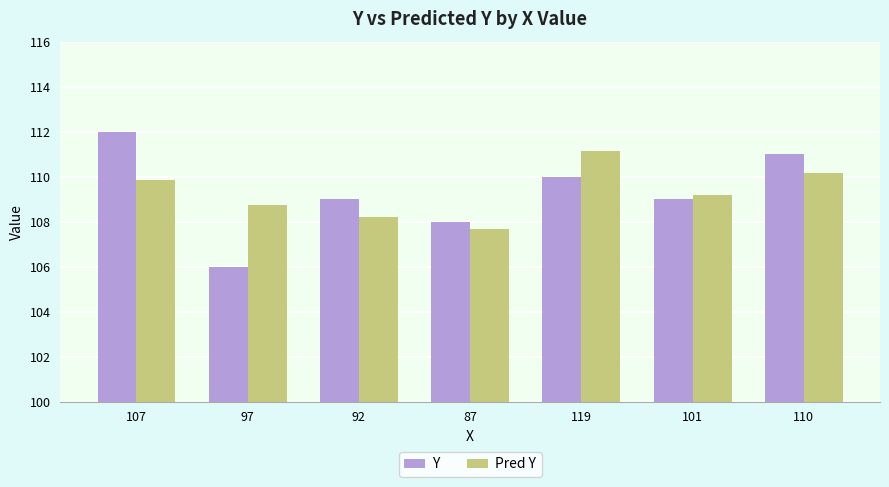

Reading right to left, what are all the values shown in this chart?

Y: 110=111.0	101=109.0	119=110.0	87=108.0	92=109.0	97=106.0	107=112.0
Pred Y: 110=110.2	101=109.2	119=111.1	87=107.7	92=108.2	97=108.8	107=109.8